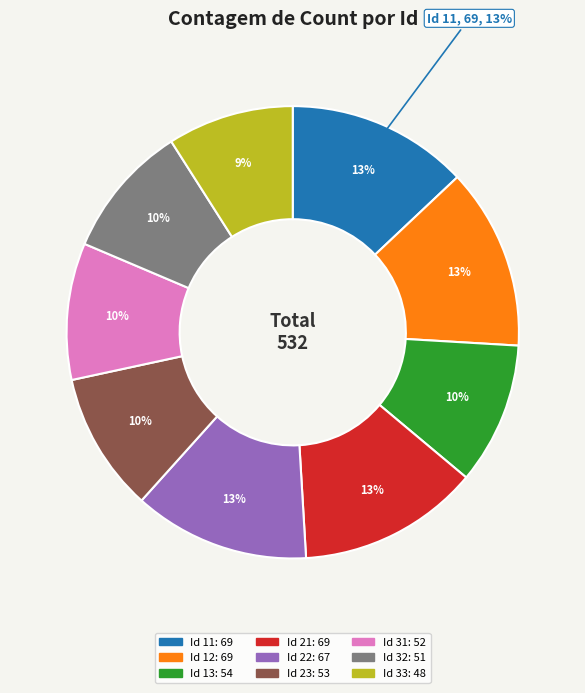

Combined, what portion of the pie is 11 and 22?

25.6%